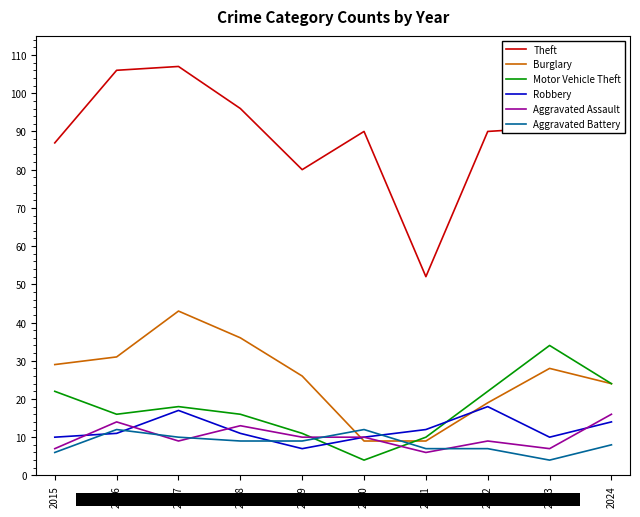

At which category is the sum across all series the highest?

2017